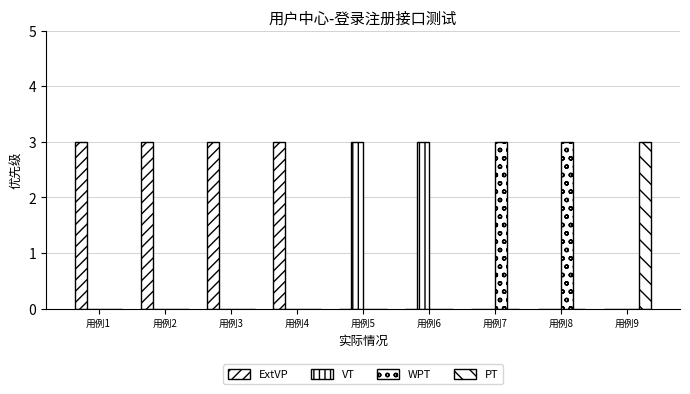

What is the maximum value for ExtVP?

3